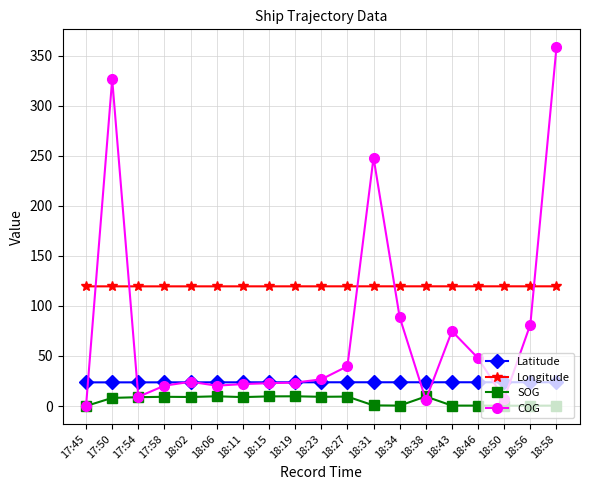

True or false: COG has more than 2 points higher than both neighbors.

True